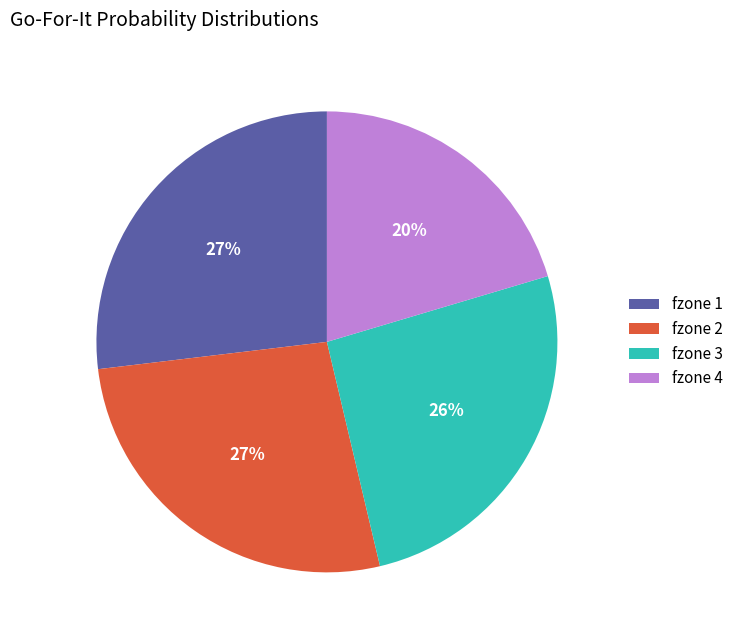

To the nearest percent, what is the combined percentage of fzone 1 and fzone 3?

53%